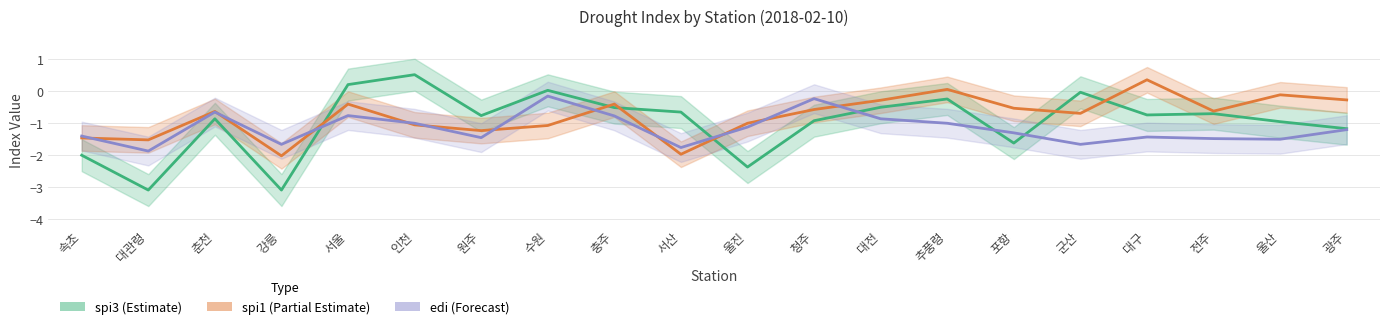

Where do edi and spi1 first cross each other?

속초 and 대관령